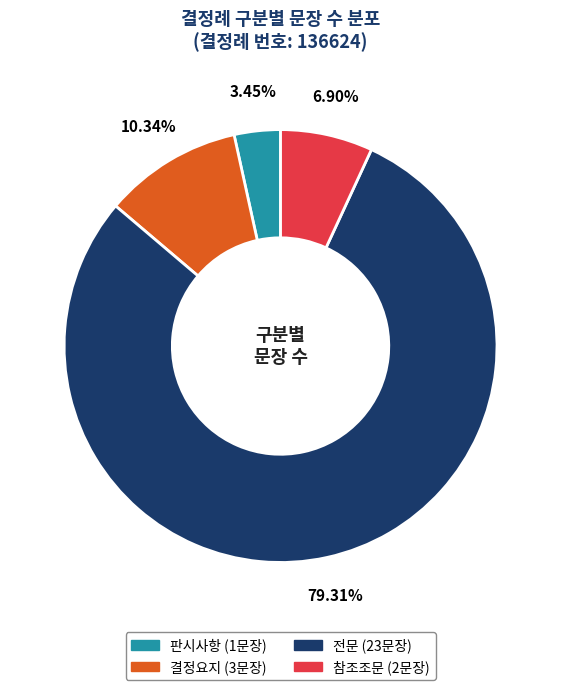

Combined, do 참조조문 and 판시사항 account for over 50%?

No